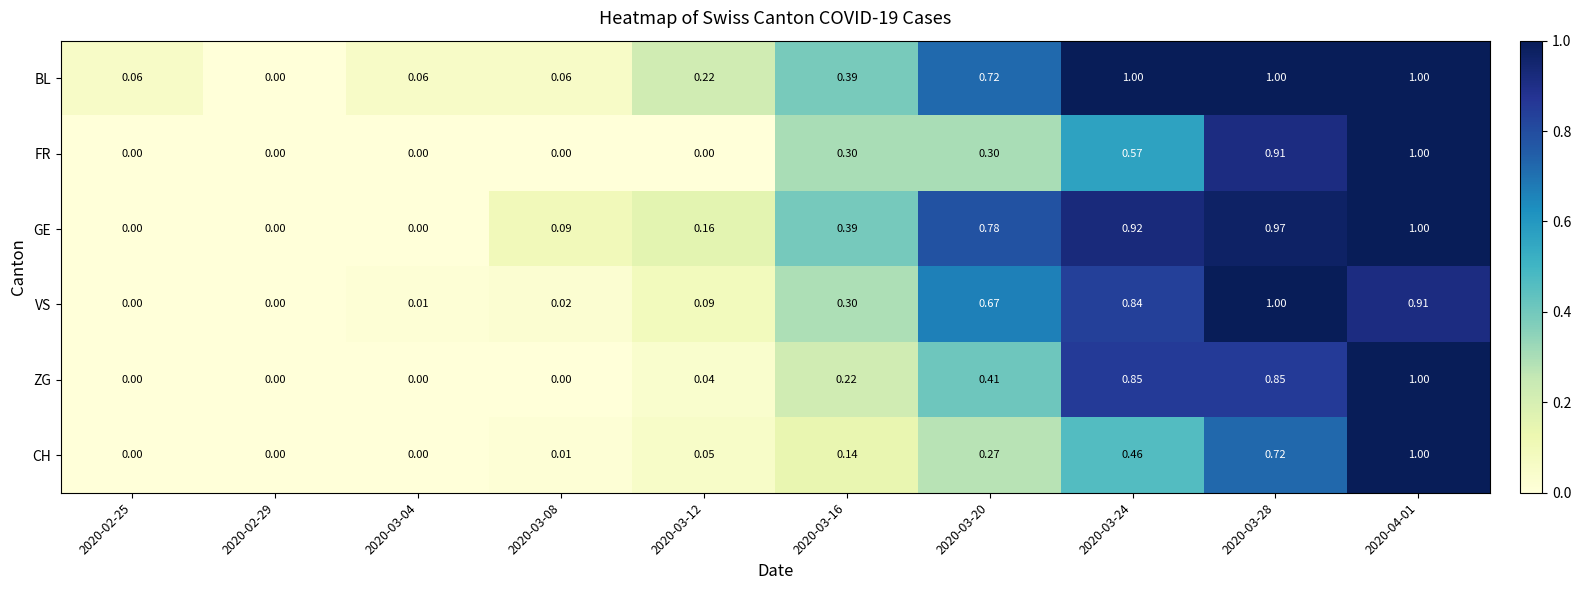

How many distinct data groups are displayed?

6